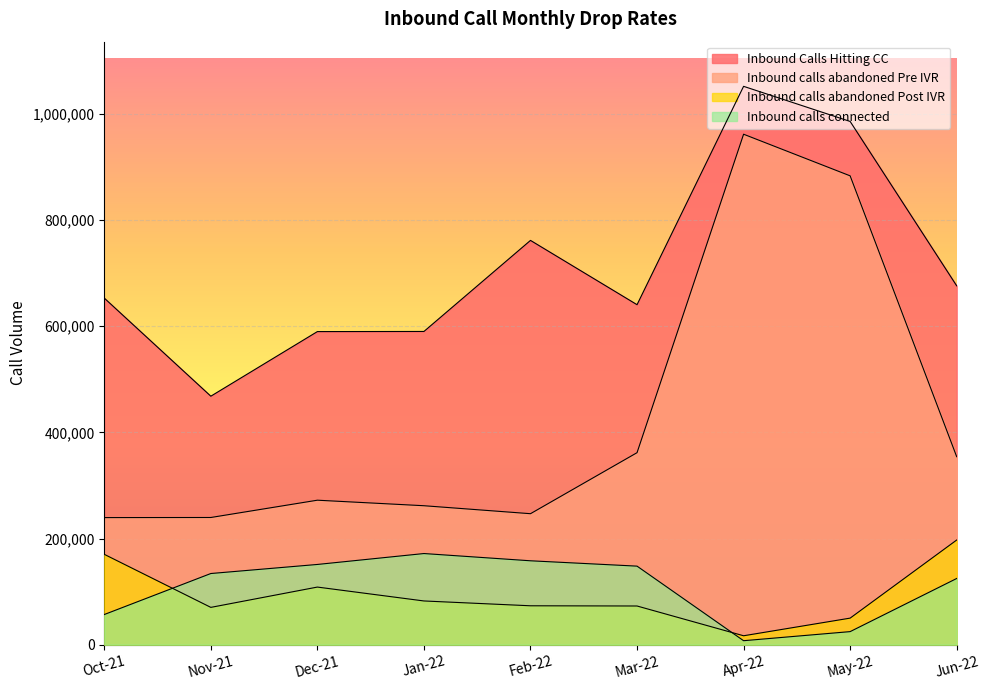

What is the smallest value displayed?

7502